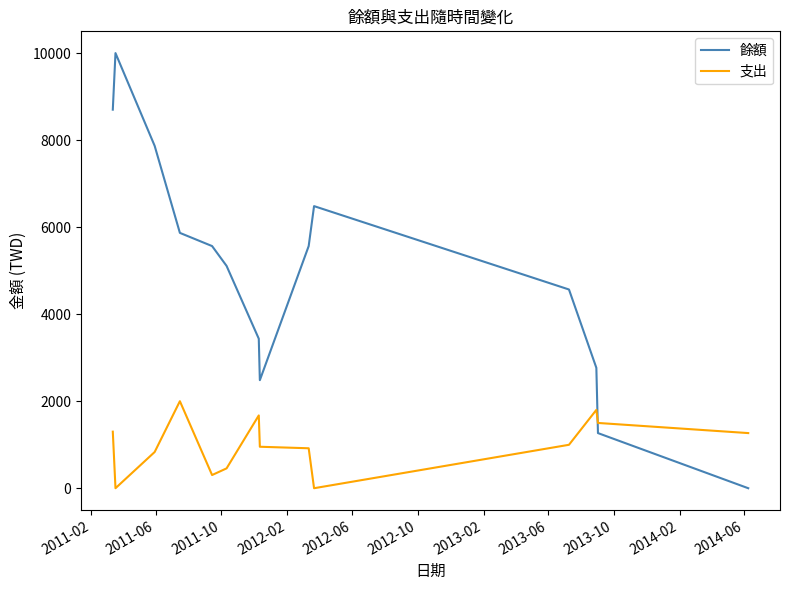

What is the highest value of the 支出 series?

2000